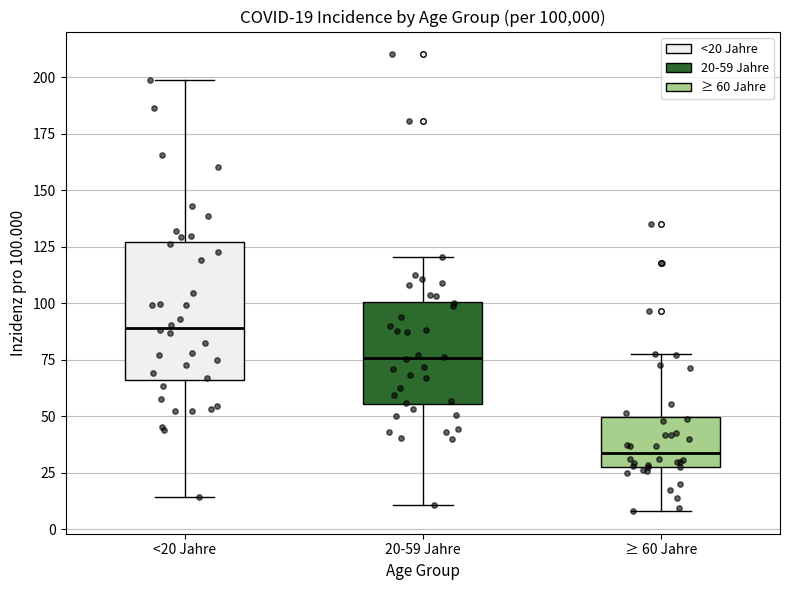

Which box is the tallest, from its lower edge to its upper edge?

<20 Jahre